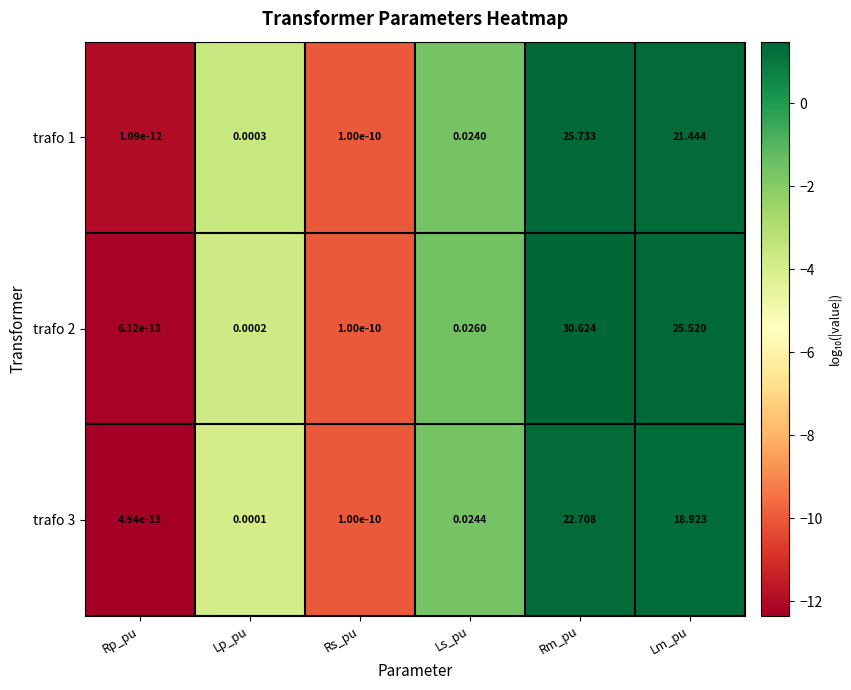

Where is trafo 2 nearest to the value 15?

Lm_pu